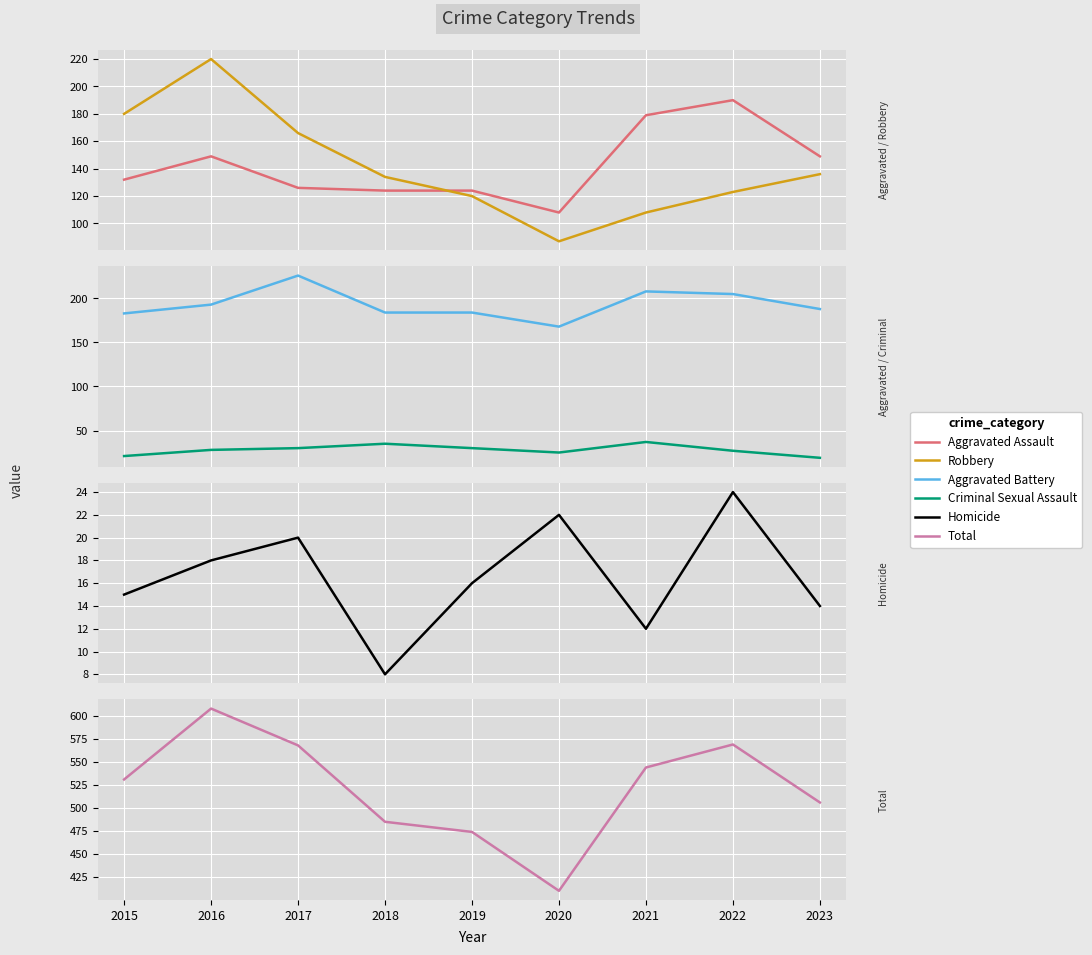

True or false: Aggravated Battery has more than 0 points higher than both neighbors.

True